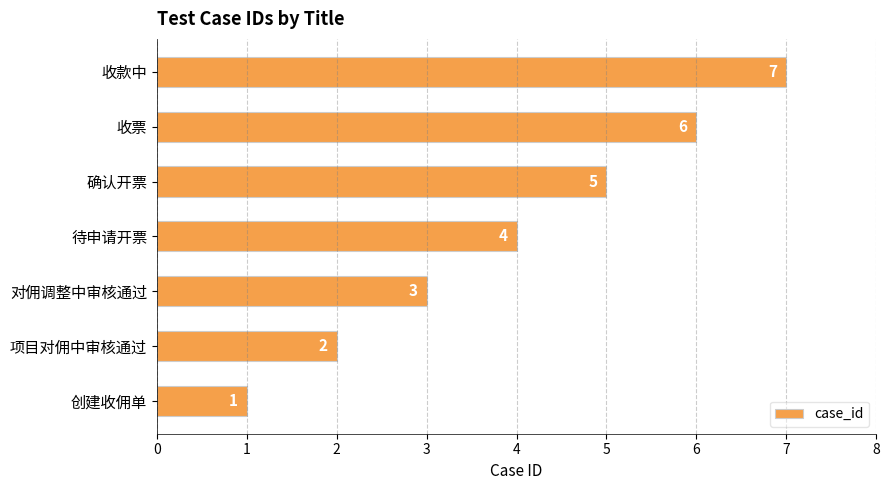

What is the difference between the second highest and minimum values?

5